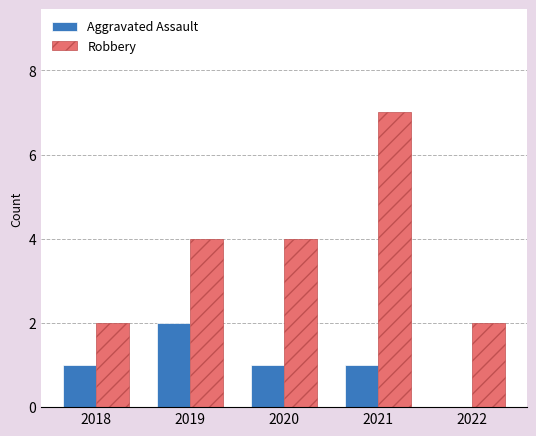

Are the bars horizontal?

No